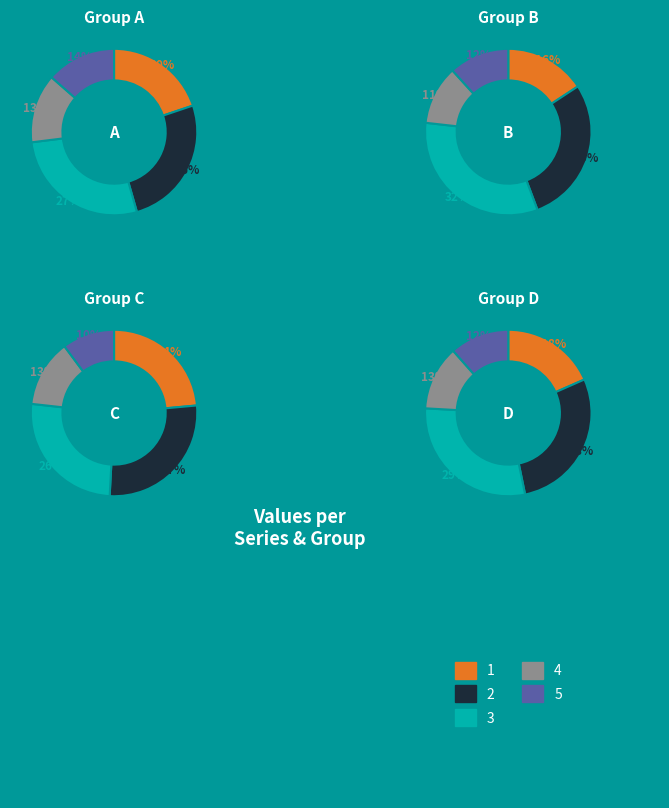

Is it true that B is 26% of the pie?

False